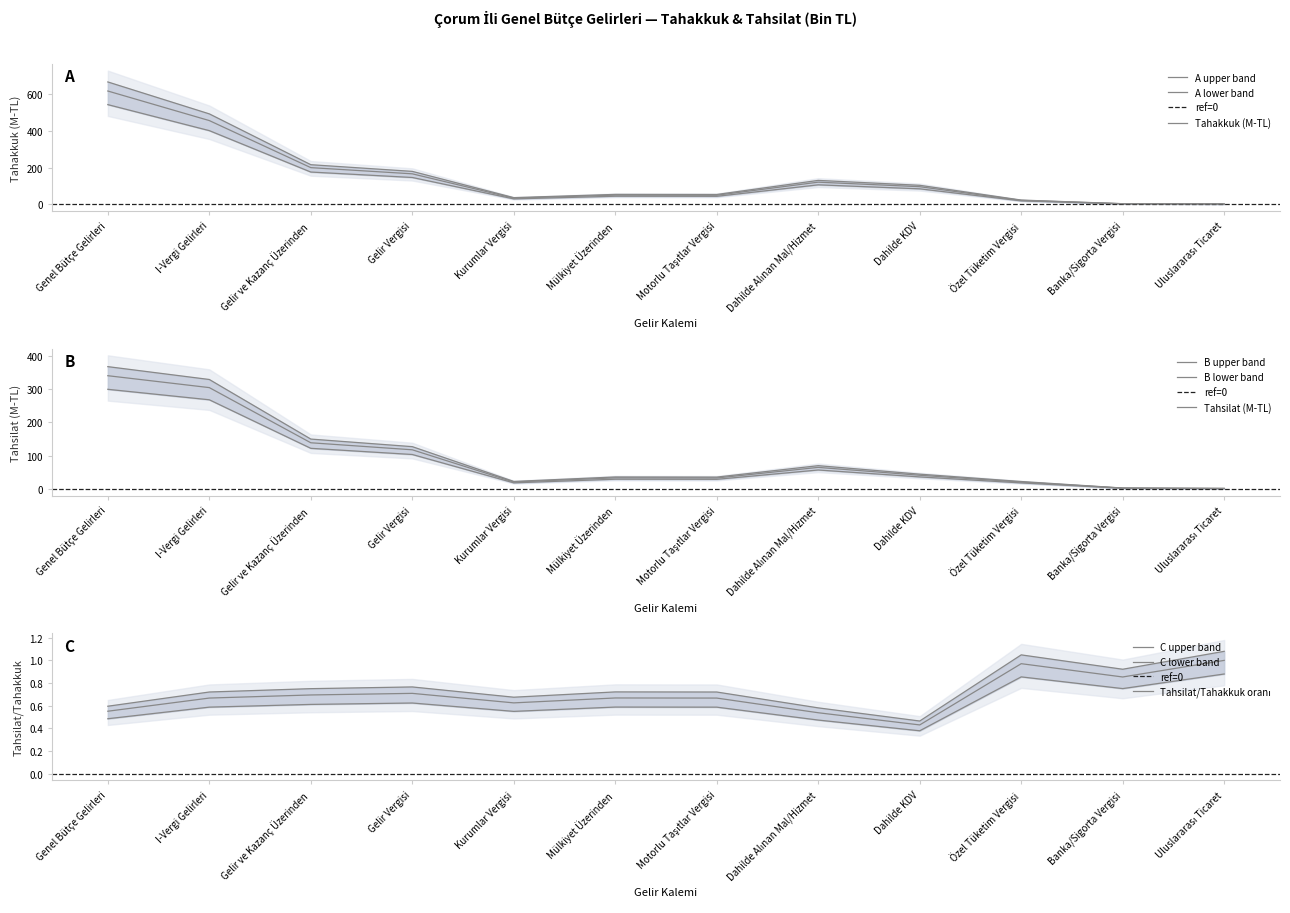

Which category has the lowest value across all series?

Uluslararası Ticaret